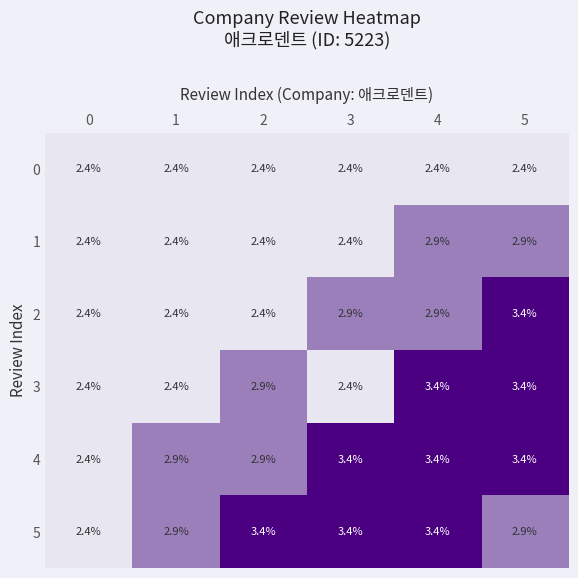

What is the maximum value shown in the chart?

3.4